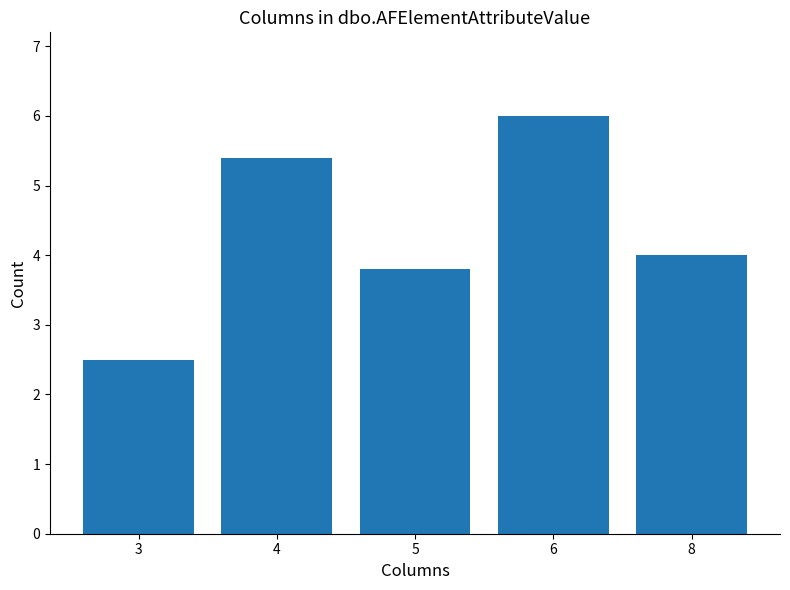

Reading left to right, what are all the values shown in this chart?

2.5	5.4	3.8	6.0	4.0